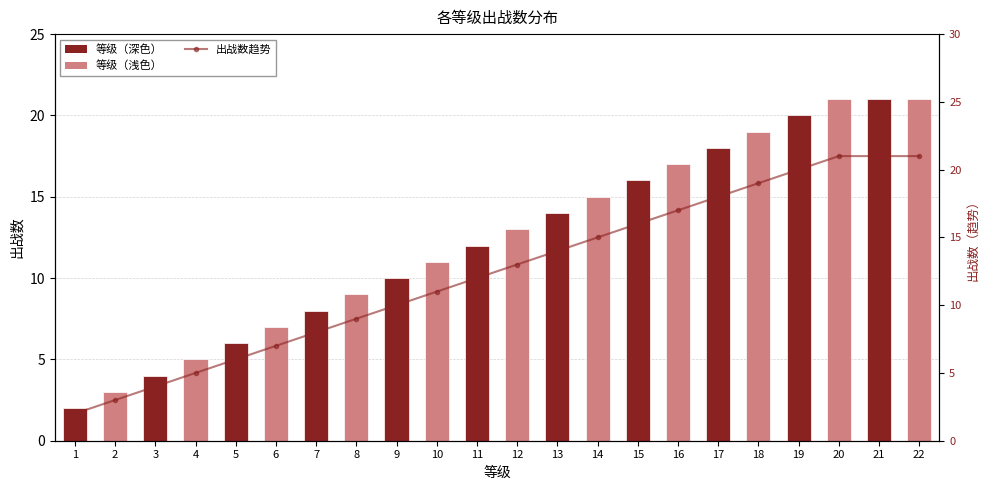

What is the minimum value for 出战数?

2